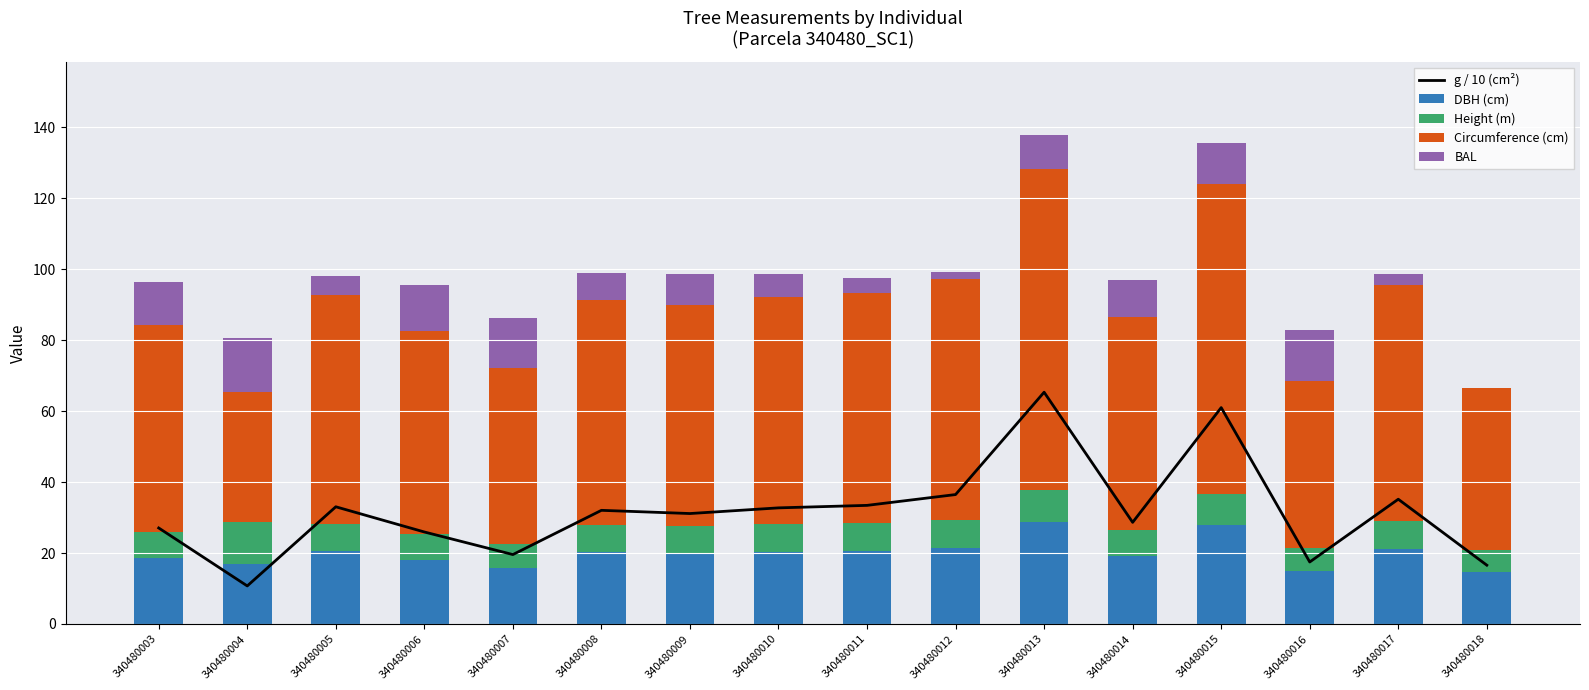

What value does the g / 10 (cm²) series have at 340480016?

17.5